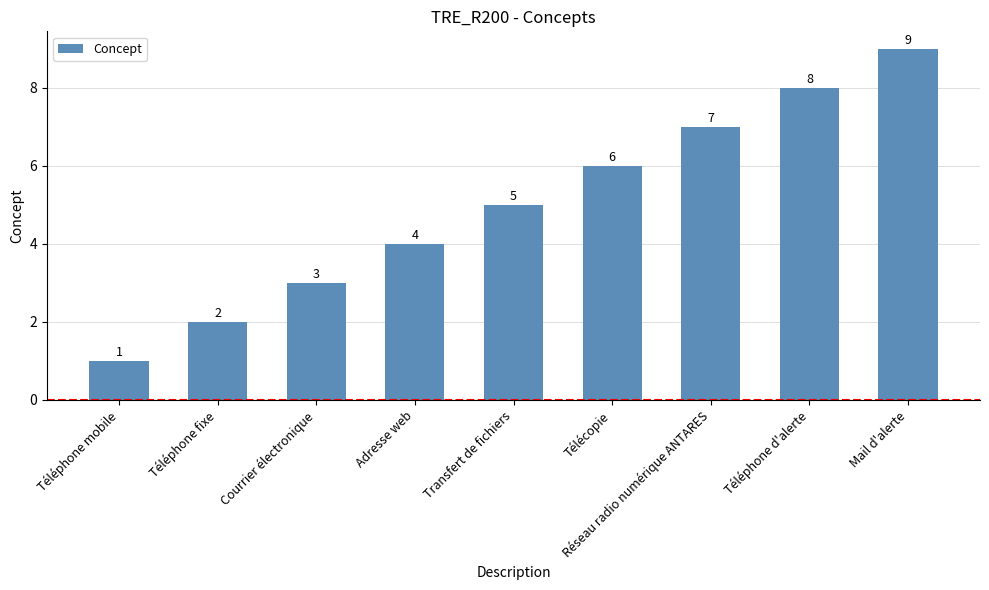

Count the number of categories in the chart.

9